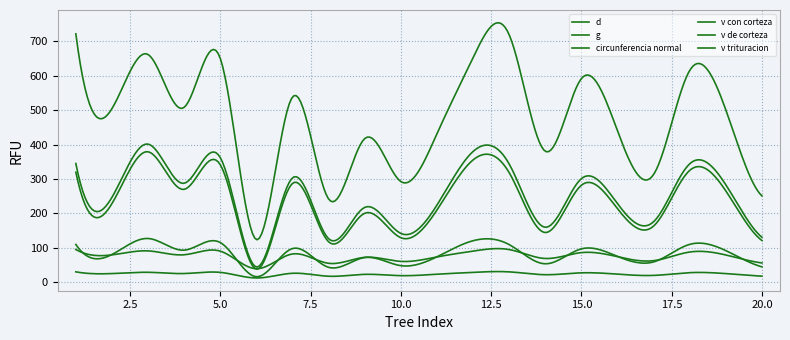

Does the chart have visible grid lines?

Yes